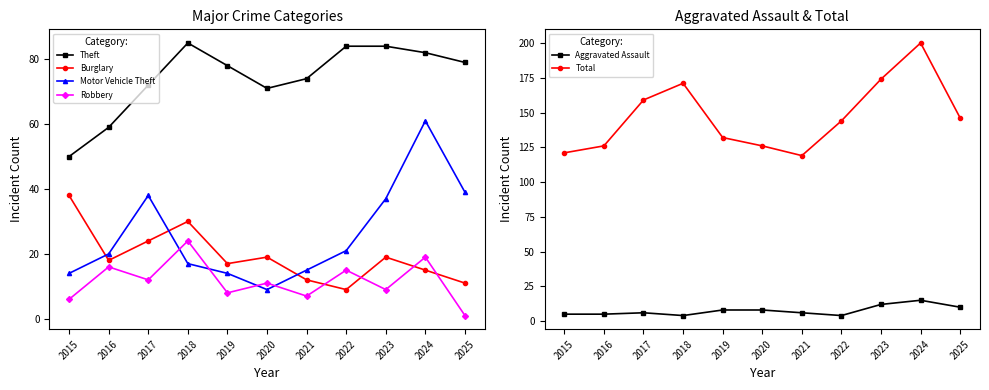

Between 2015 and 2016, which series saw the biggest shift?

Burglary